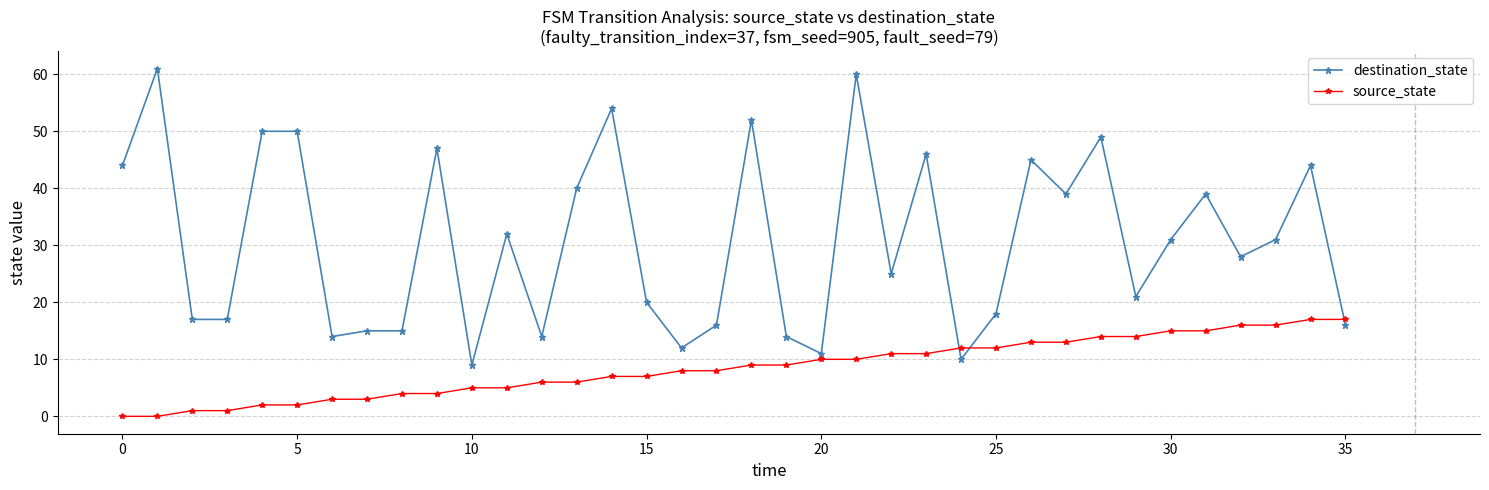

Which series has the largest total across all categories?

destination_state